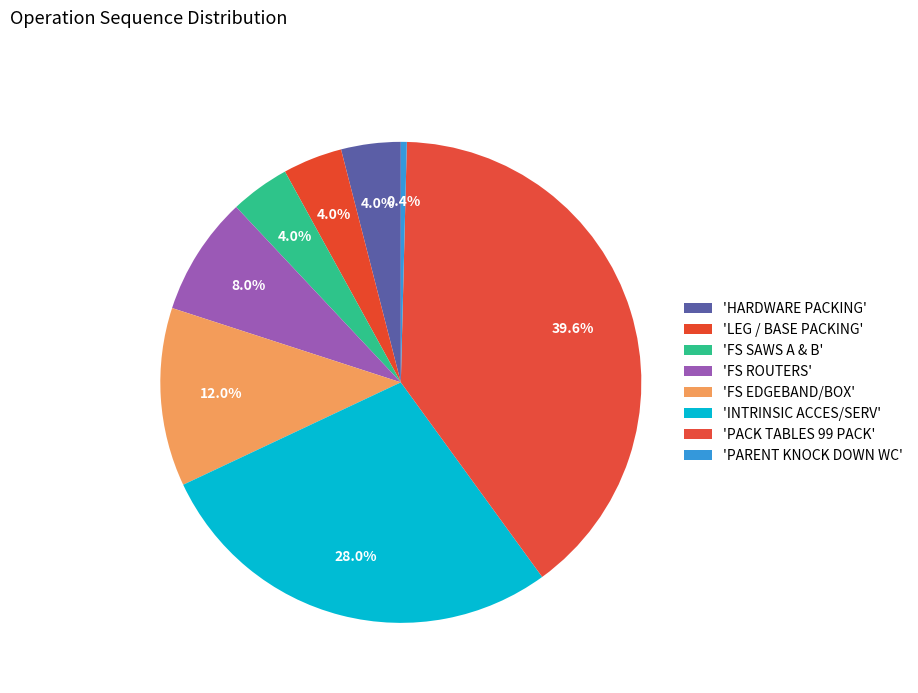

To the nearest percent, what is the difference between the largest and smallest slice percentages?

39%